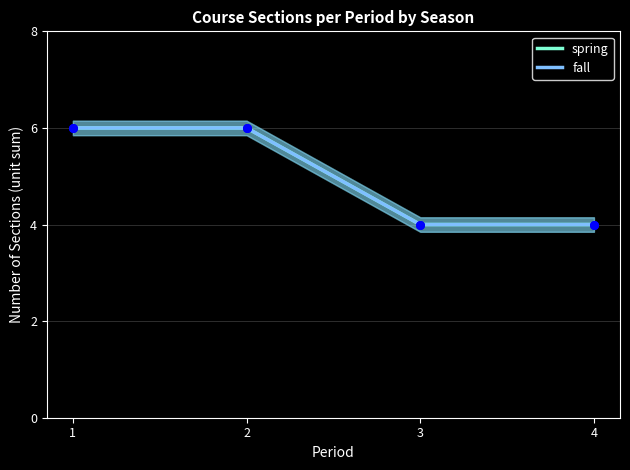

Which series reaches the minimum Y coordinate?

spring